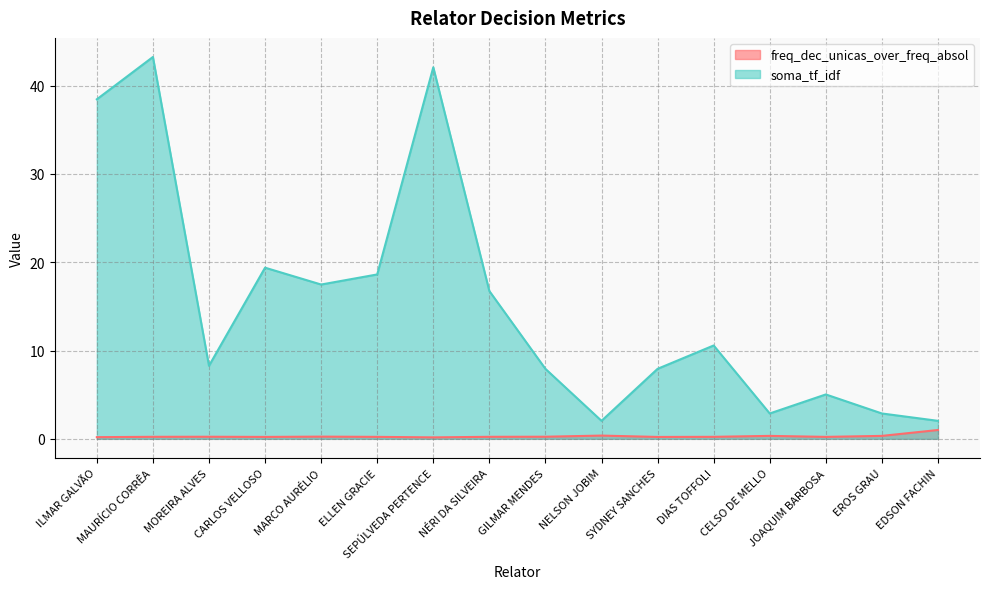

What is the value of the soma_tf_idf point at the 11th from the left?

7.9